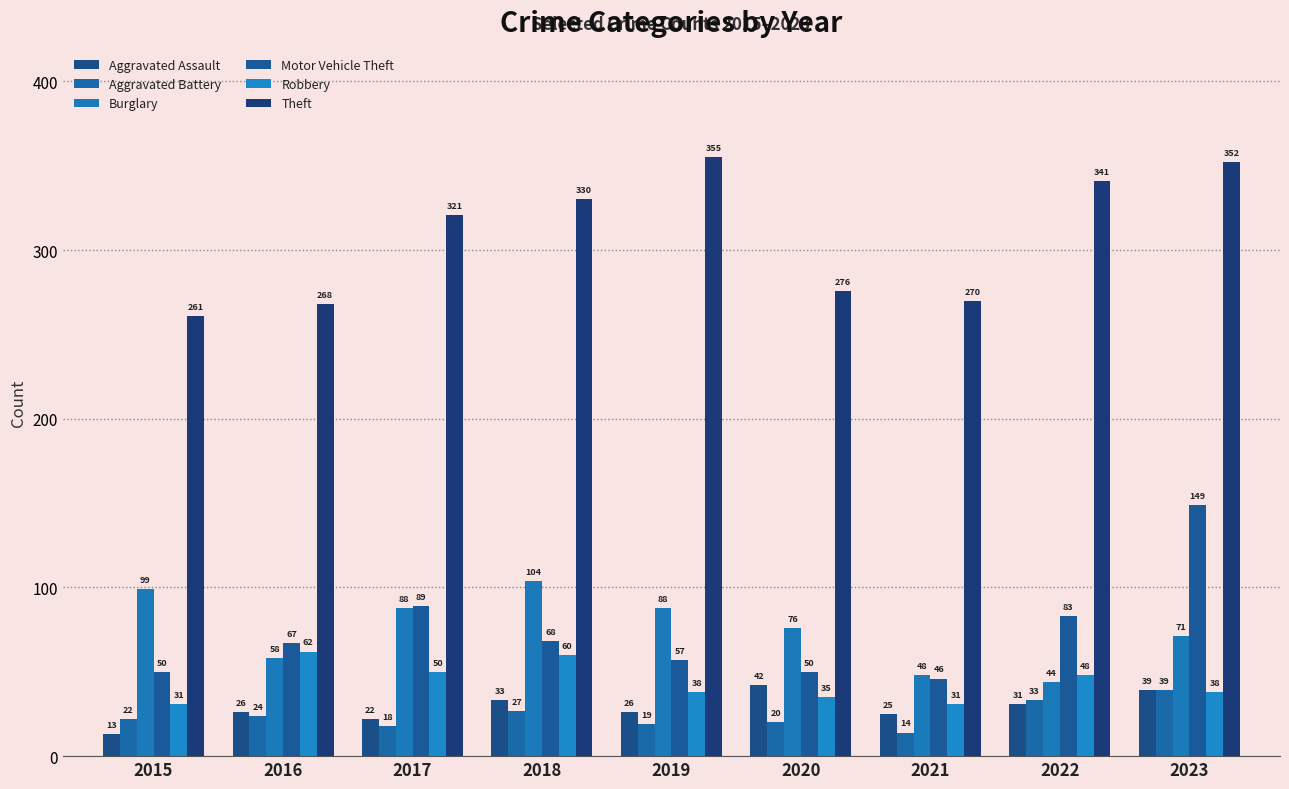

Does the chart contain any negative values?

No